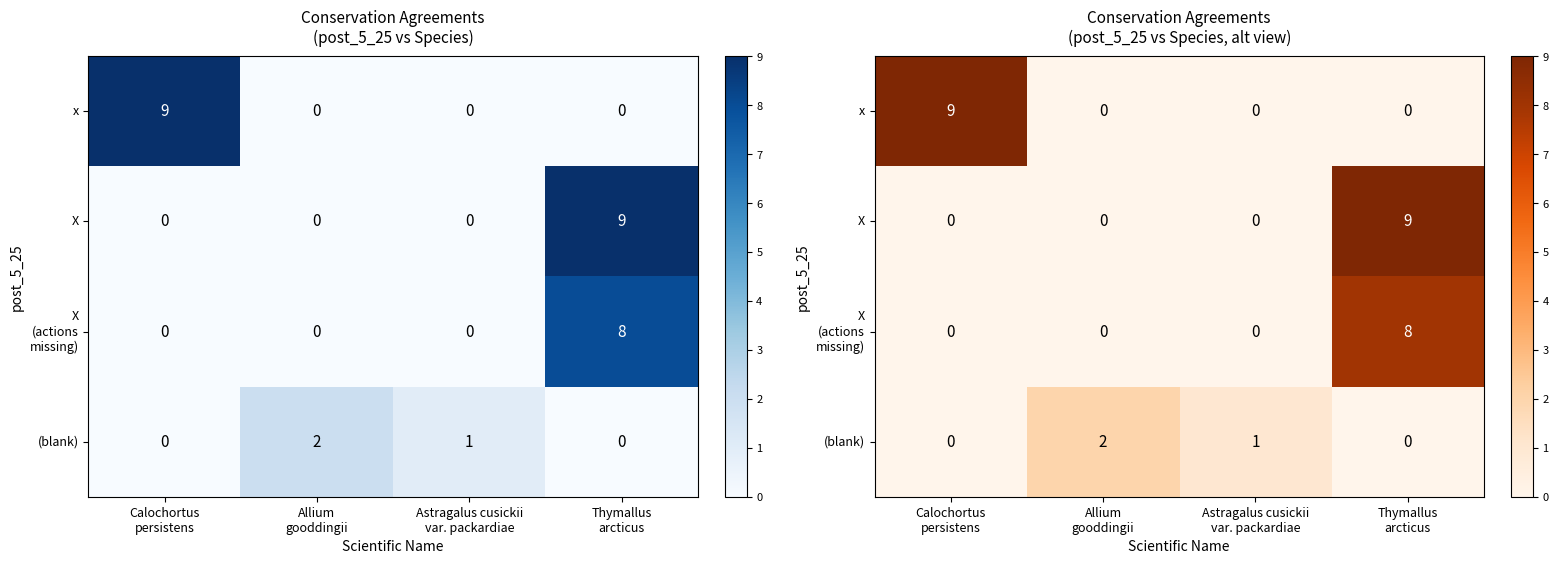

Rank the series by their maximum value, from highest to lowest.

x, X, X (actions missing), (blank)